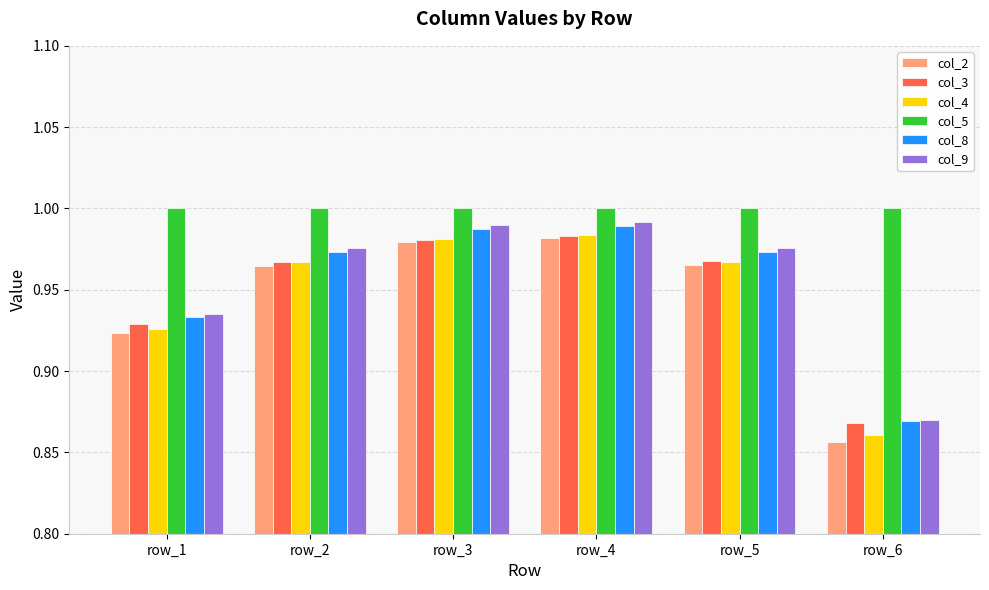

Which series changed the most between row_4 and row_6?

col_2